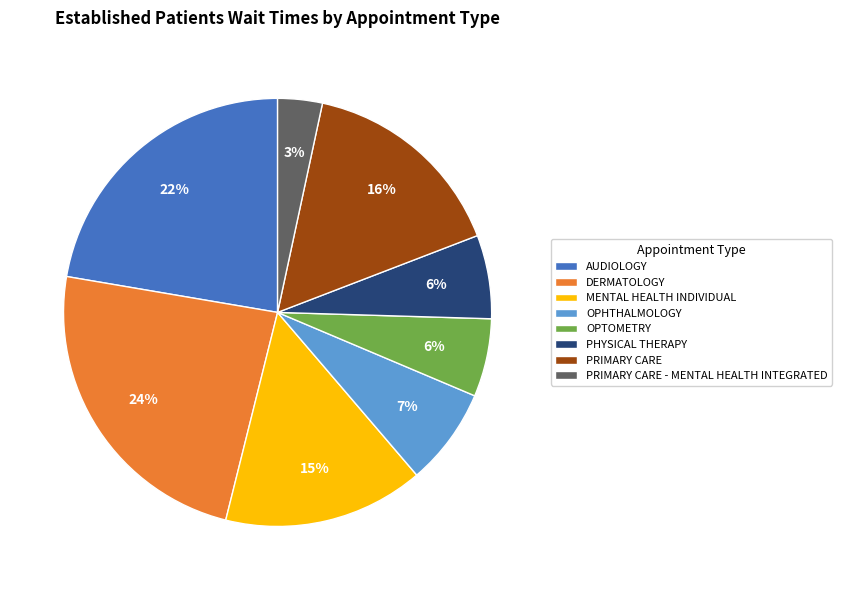

What percentage is the OPHTHALMOLOGY slice, to the nearest percent?

7%